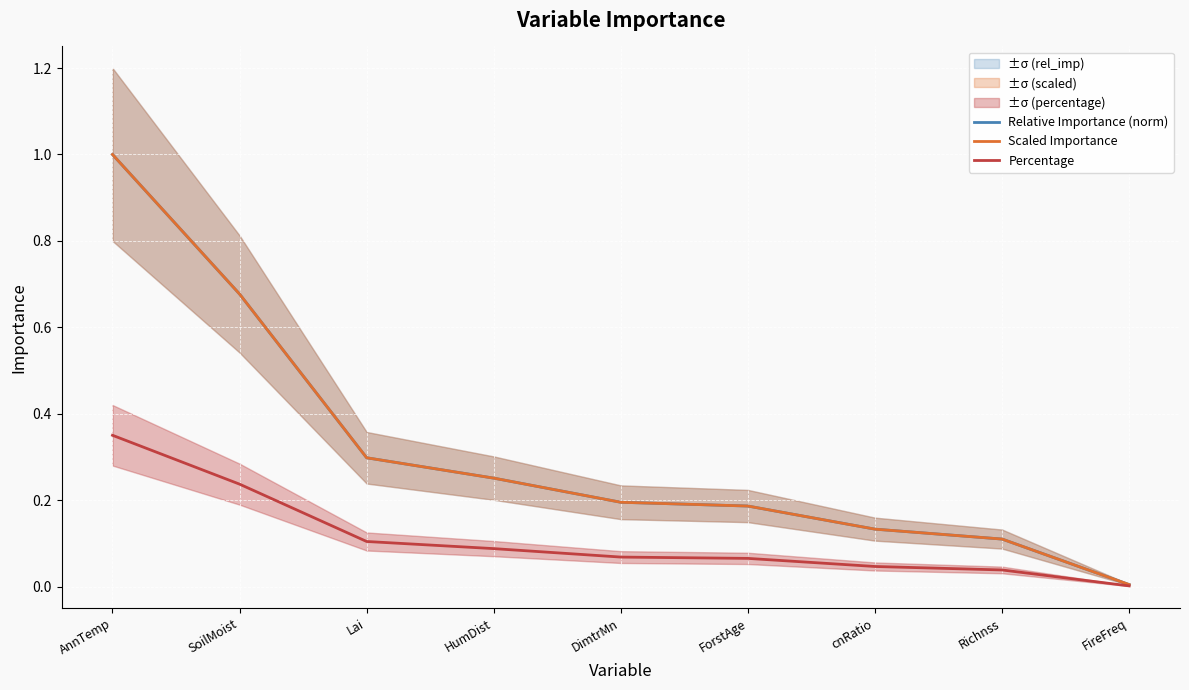

Rank the categories by Relative Importance (norm) value from highest to lowest.

AnnTemp, SoilMoist, Lai, HumDist, DimtrMn, ForstAge, cnRatio, Richnss, FireFreq